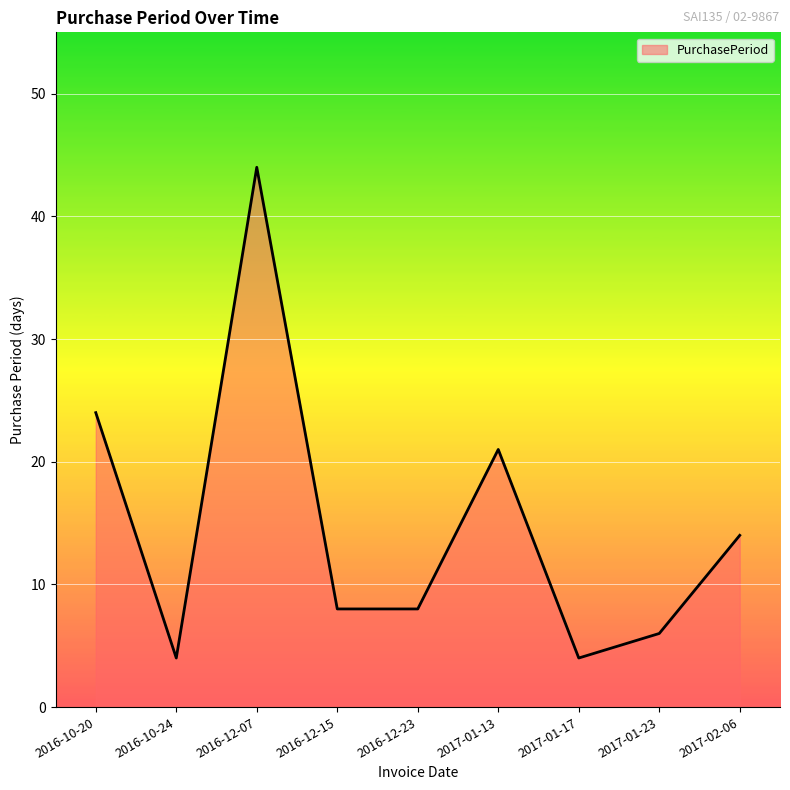

What is the maximum value shown in the chart?

44